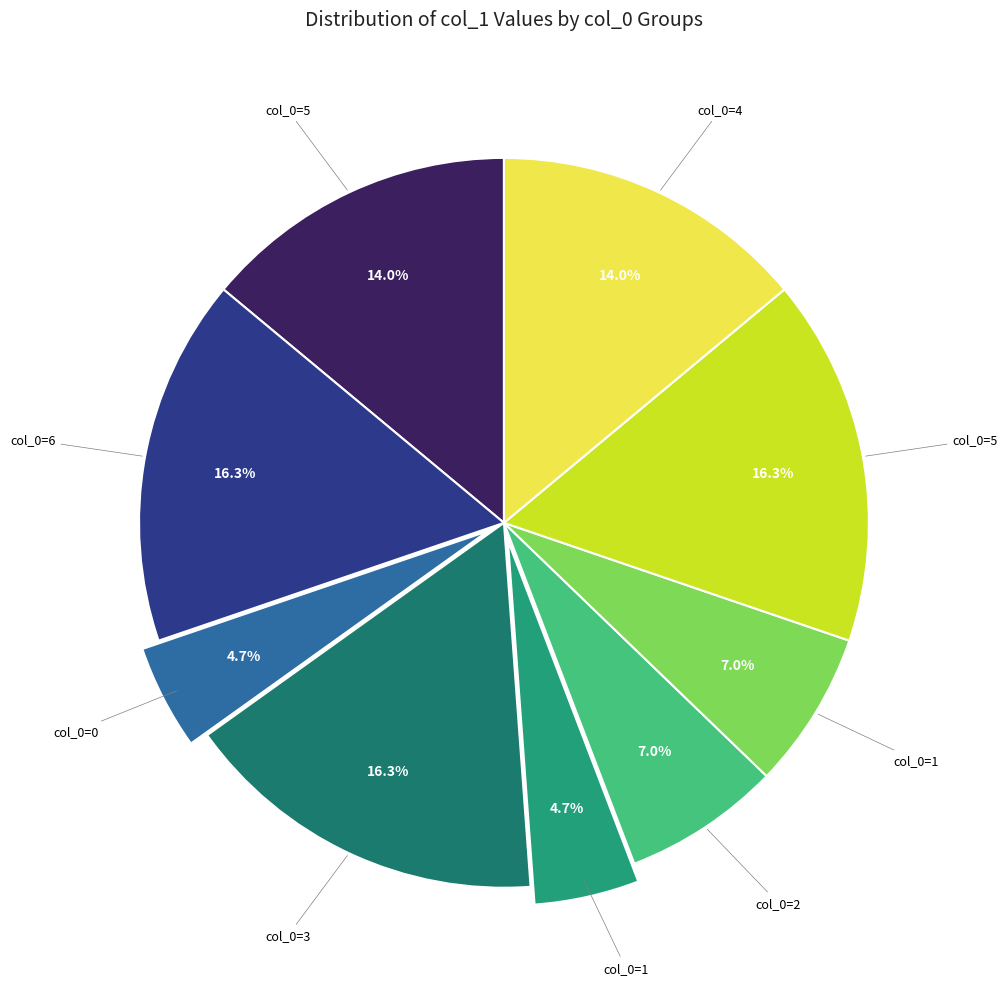

To the nearest percent, what is the difference between the largest and smallest slice percentages?

12%